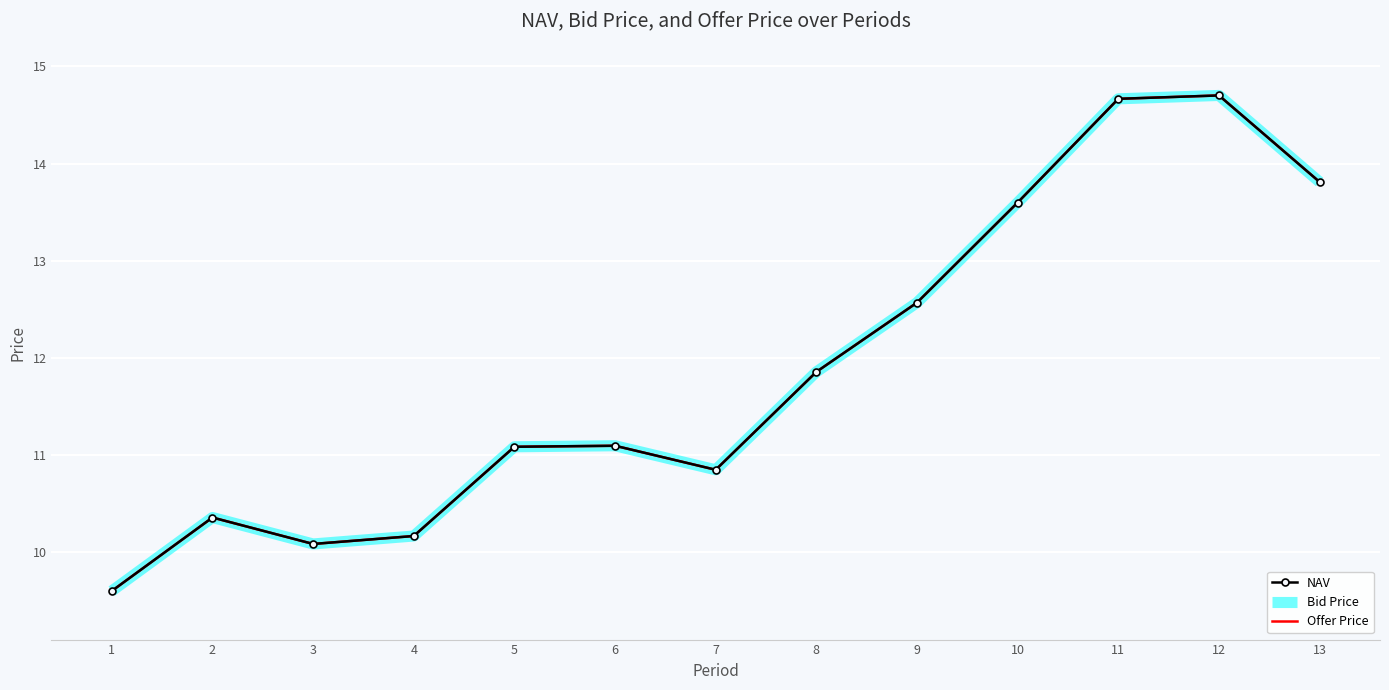

What is the difference between the second highest and minimum values in the Bid Price series?

5.1